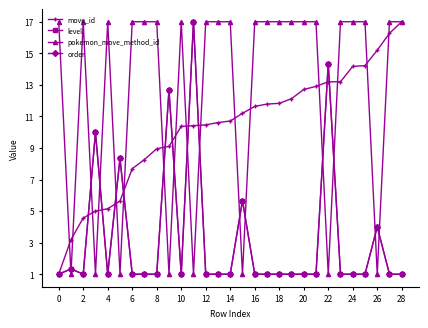

Rank the series by their maximum value, from lowest to highest.

move_id, level, pokemon_move_method_id, order